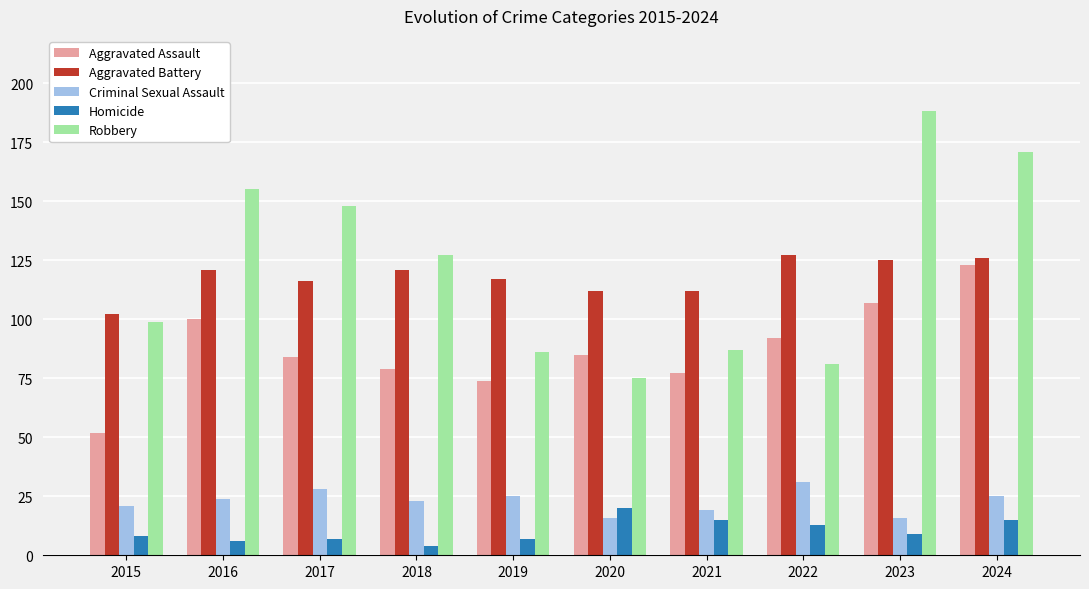

Is it true that Criminal Sexual Assault equals 4 at 2023?

False